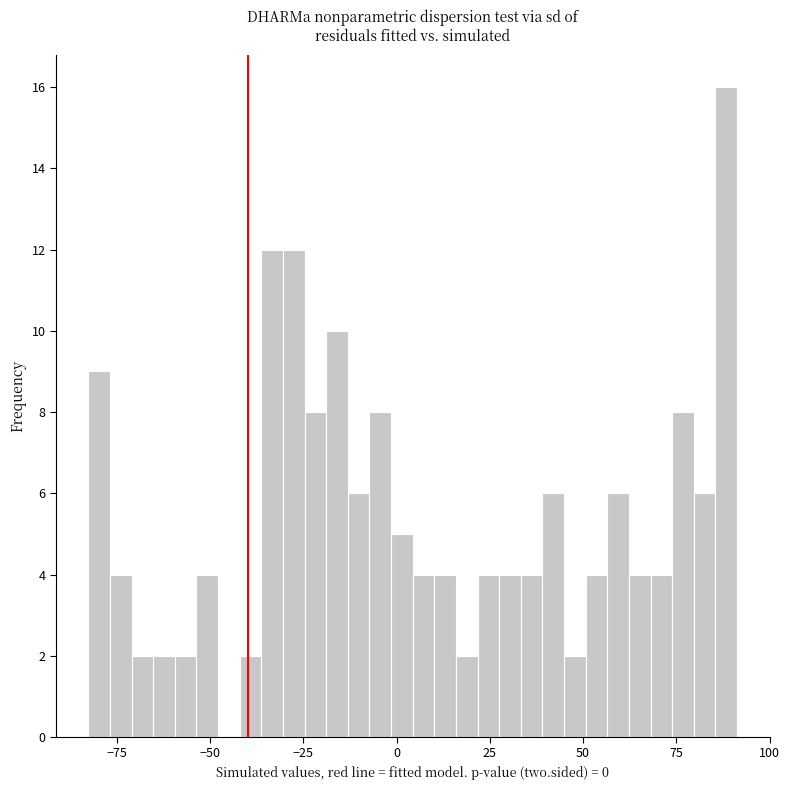

Around what value on the x-axis is the tallest bar? Give the approximate position of its centre, as read against the axis.

90